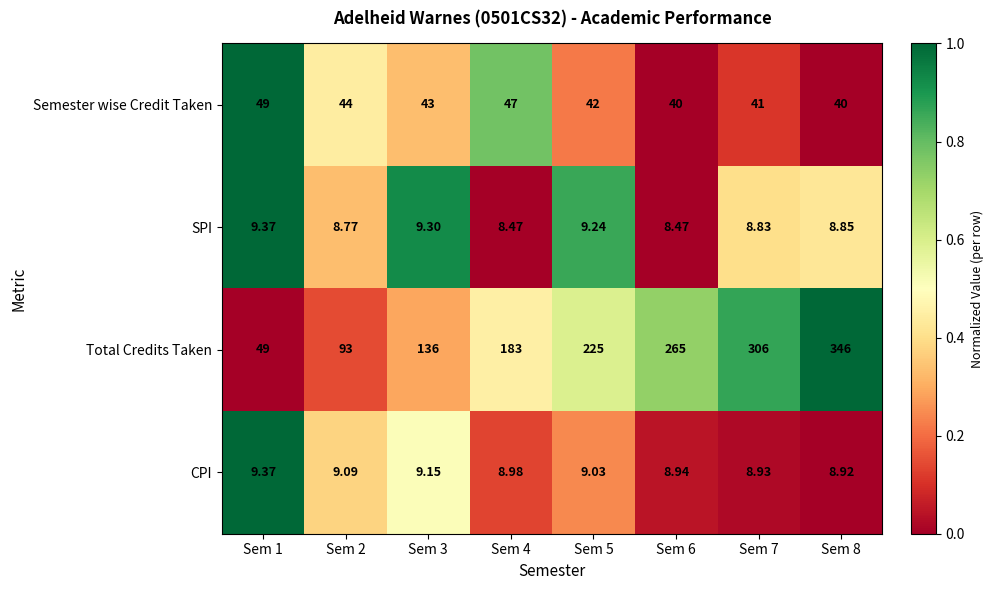

Which series changed the most between Sem 3 and Sem 4?

Total Credits Taken